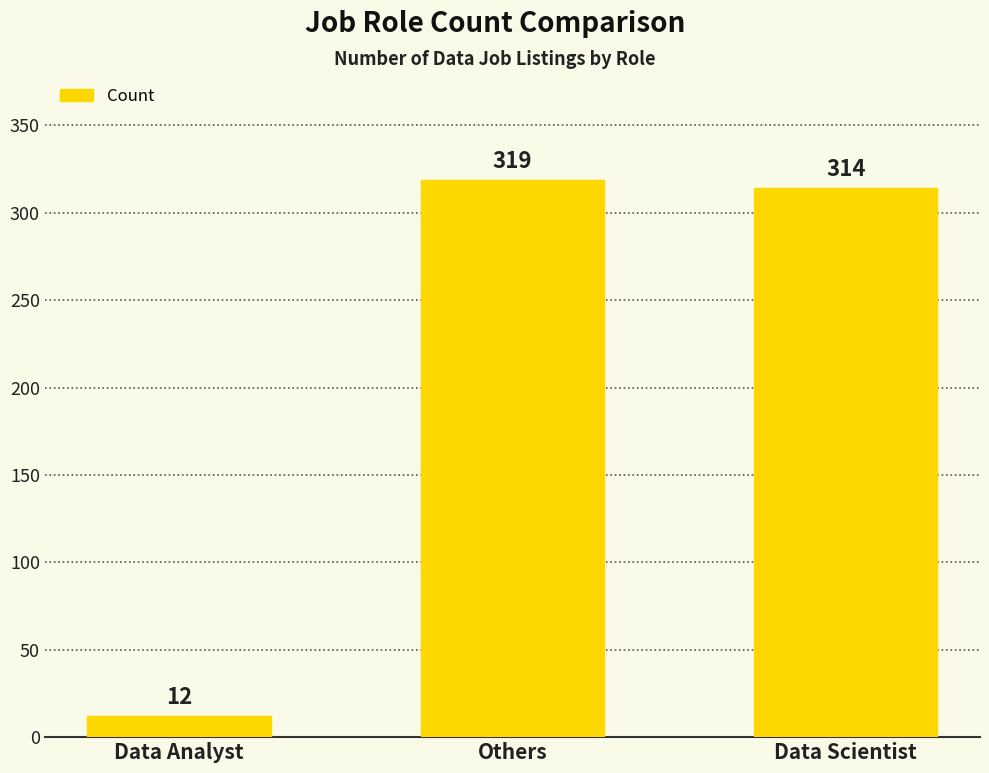

The value at Data Scientist is 96. True or false?

False